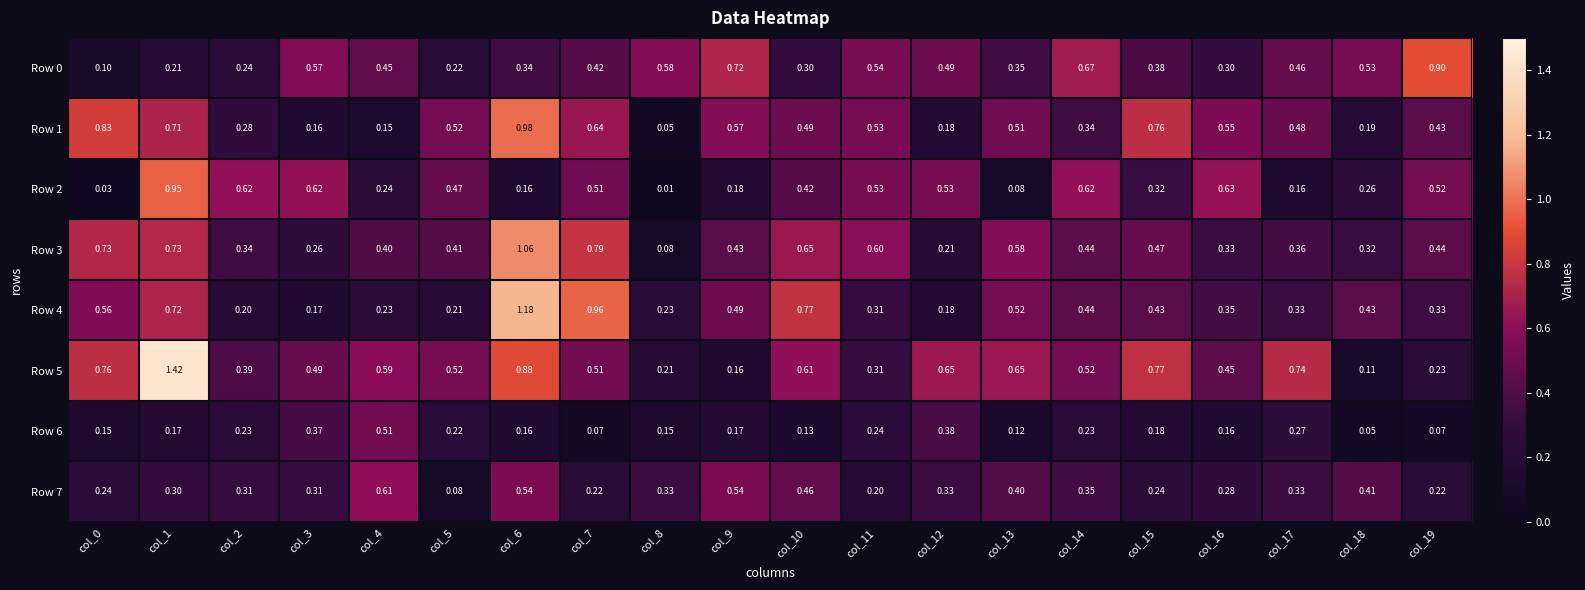

Is the value of Row 1 at col_19 greater than the value of Row 0 at col_15?

Yes